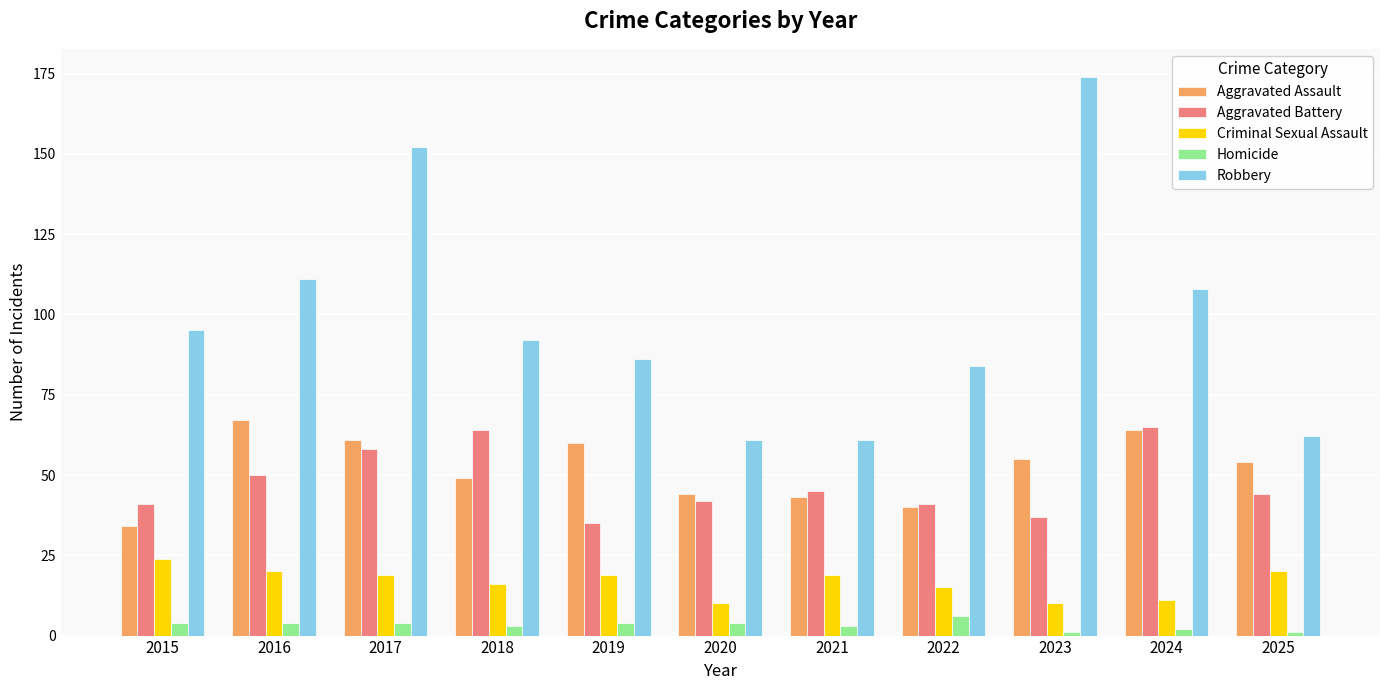

What is the difference between the maximum and second lowest values in the Homicide series?

5